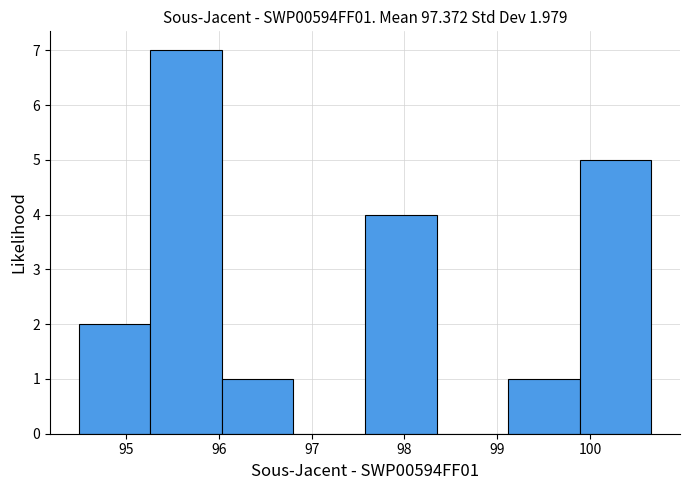

Which range on the x-axis has the tallest bar?

95.3 to 96.0